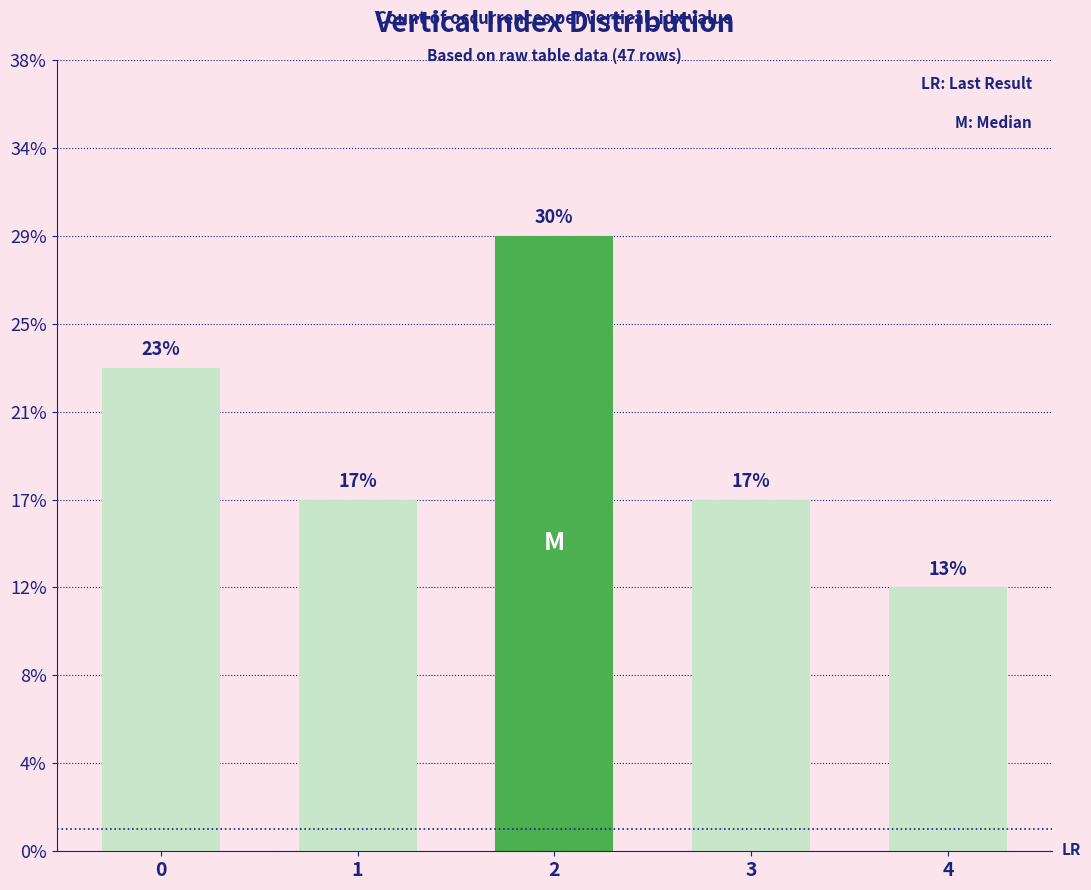

Does the chart contain any negative values?

No